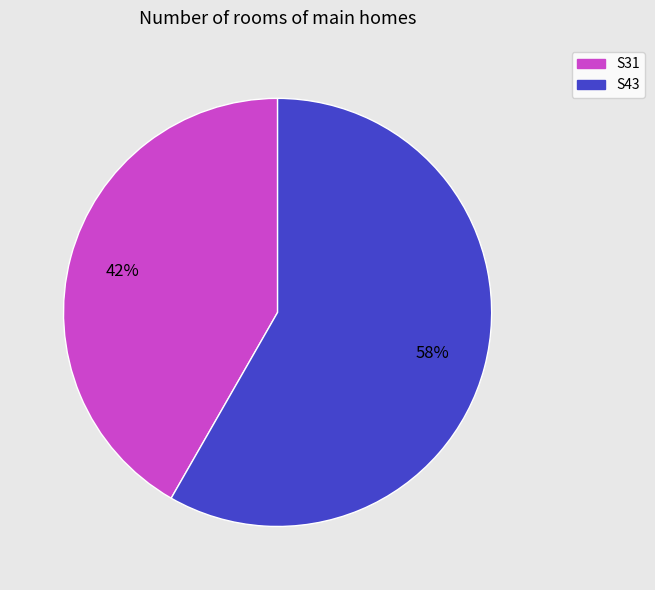

Is there any slice that represents more than half of the pie?

Yes